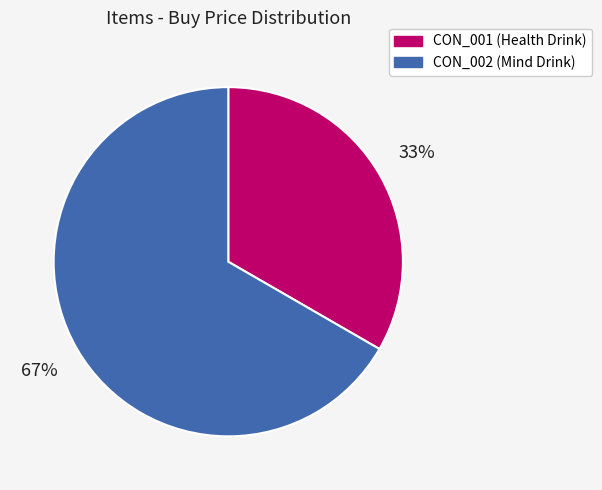

Does CON_002 represent more than half of the total?

Yes